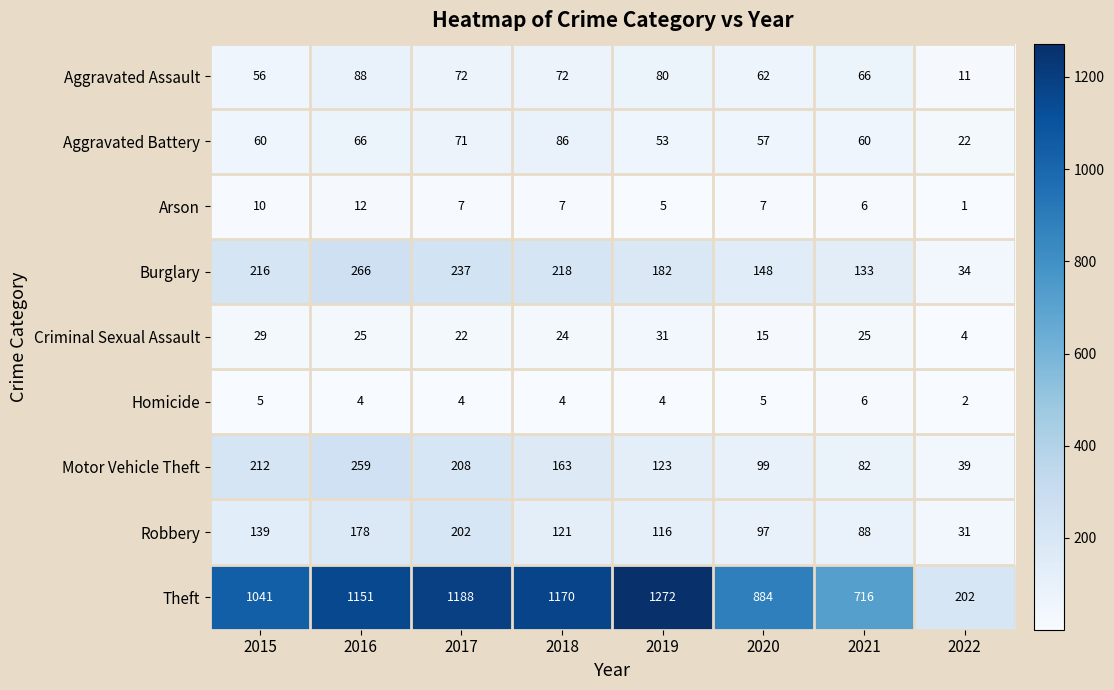

Is it true that Burglary equals 55 at 2020?

False